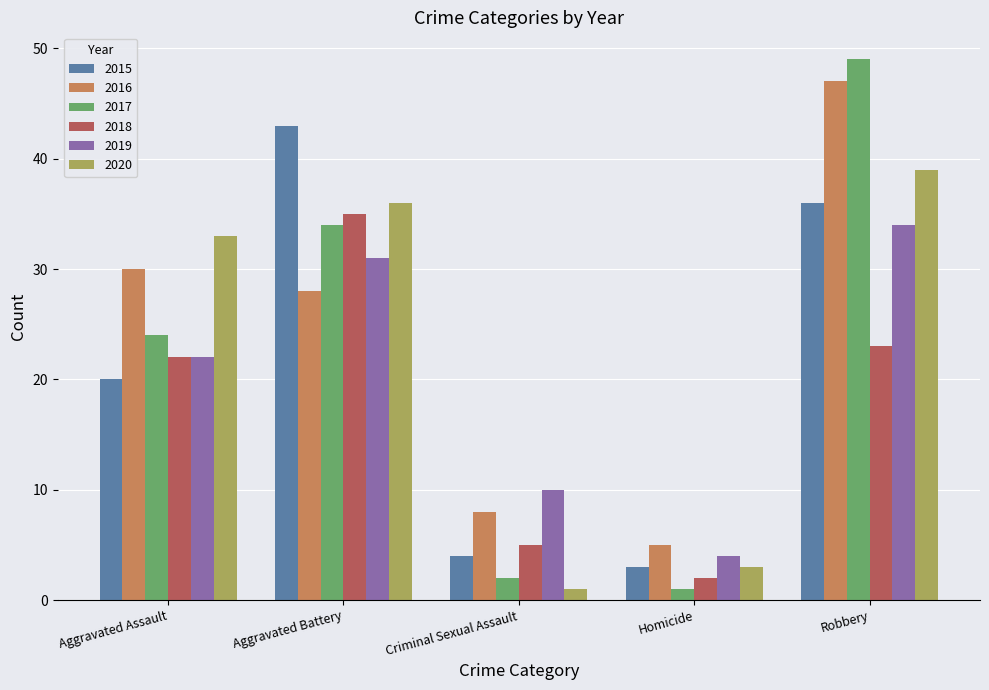

What is the average value of the 2019 series?

20